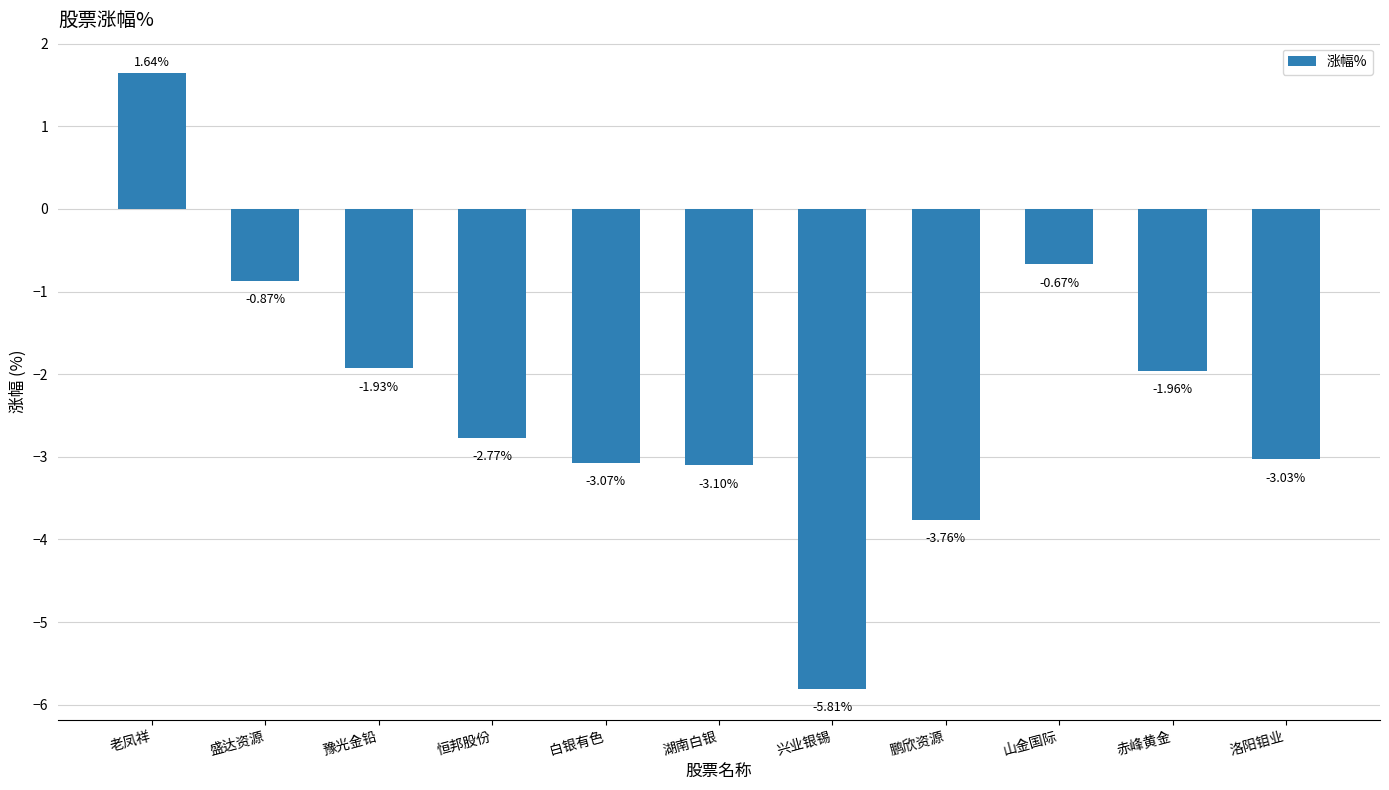

How many positive values are there?

1